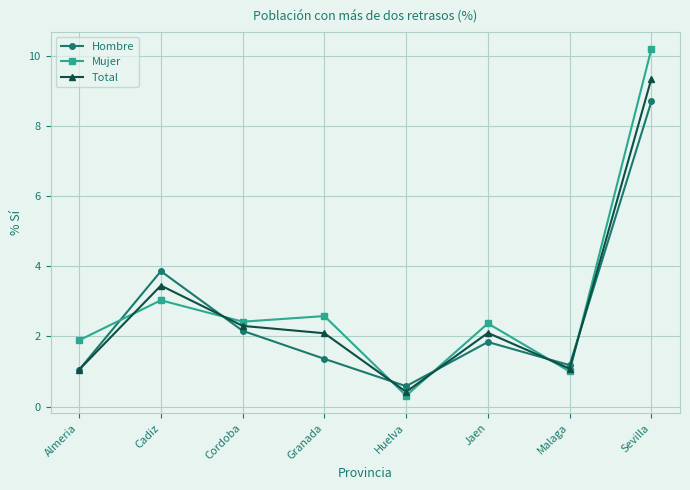

In Total, how many points are higher than both neighbors (excluding endpoints)?

2